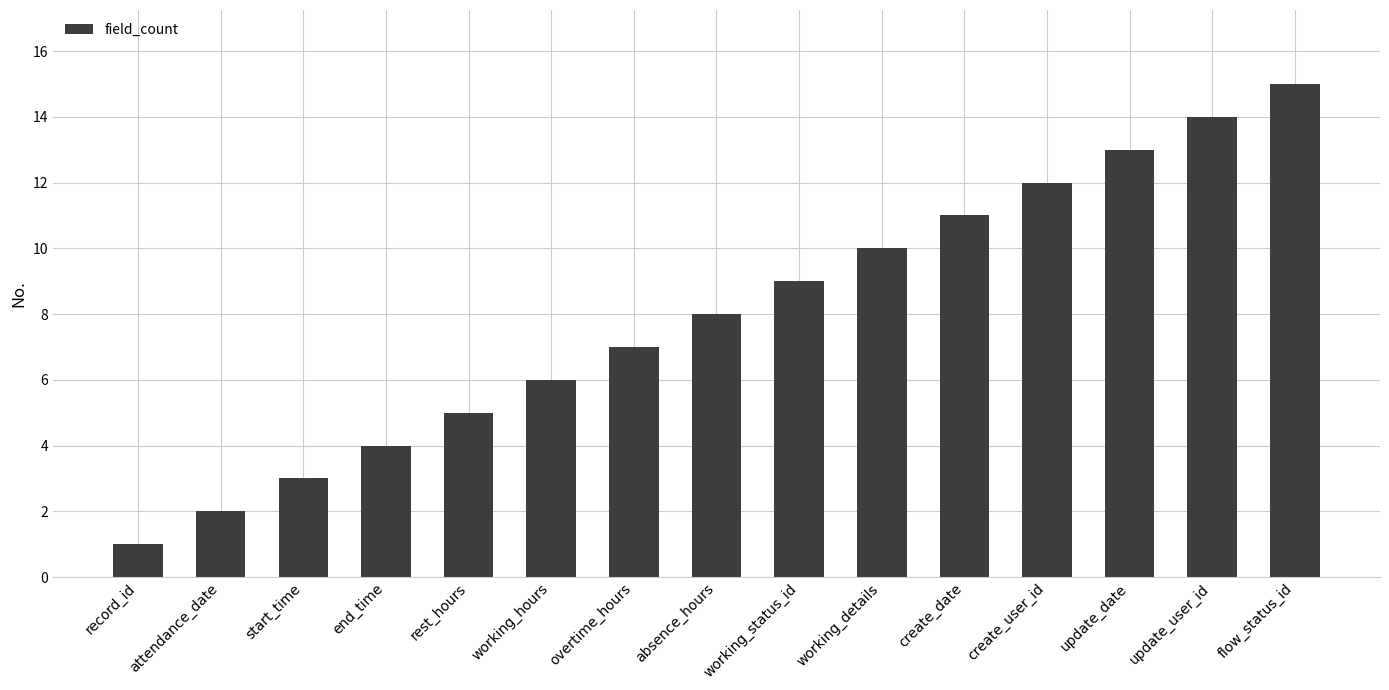

What is the difference between the maximum and minimum values?

14